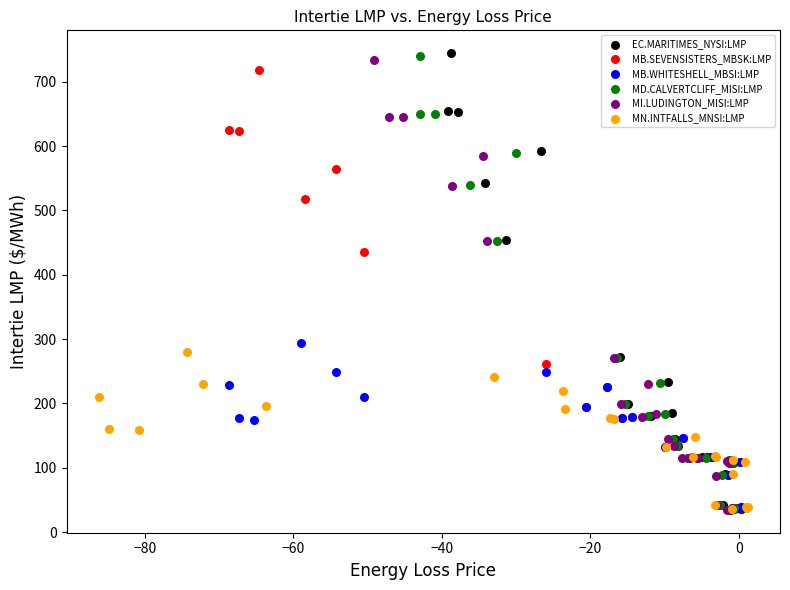

Which series has the widest spread of Y values?

EC.MARITIMES_NYSI:LMP